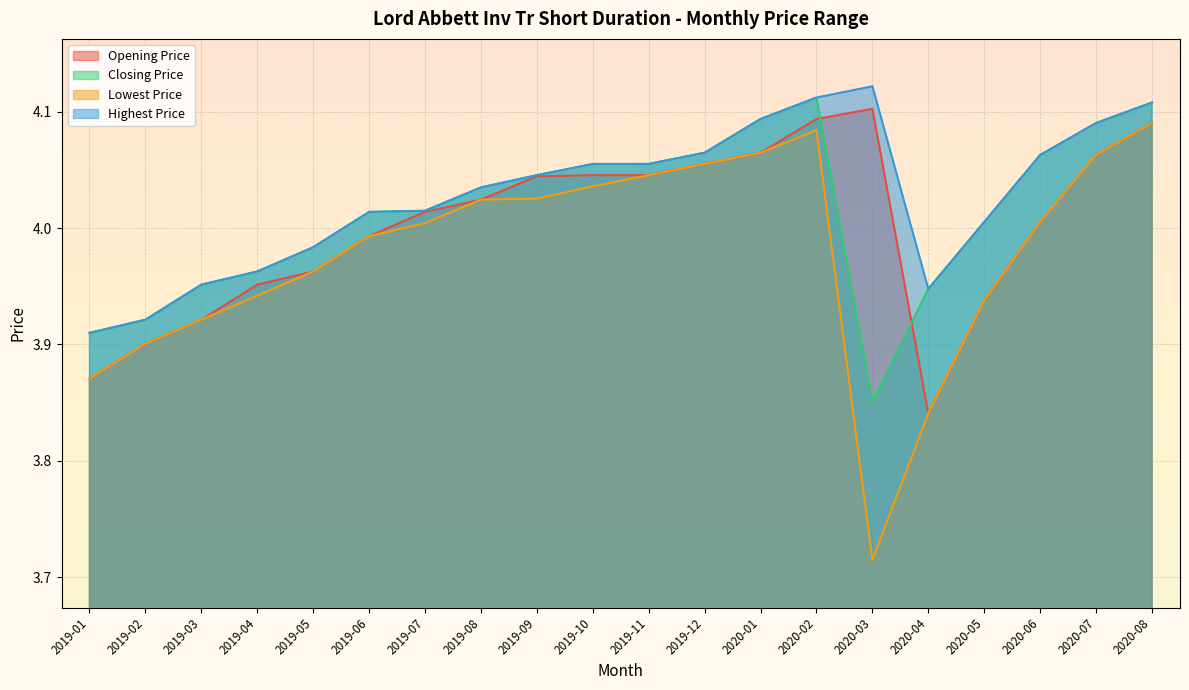

At which category is the sum across all series the highest?

2020-02